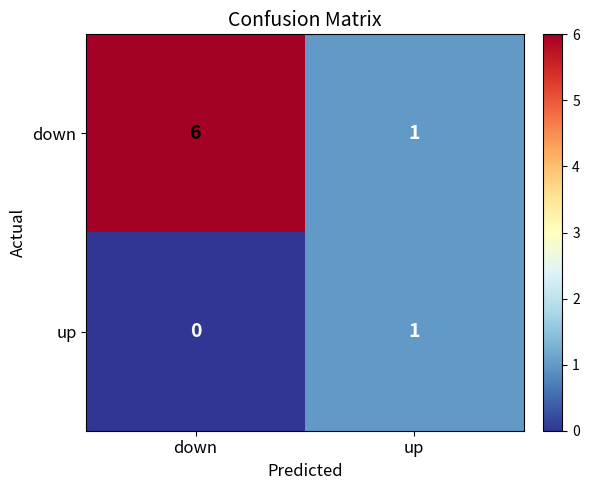

What is the average value of the down series?

4